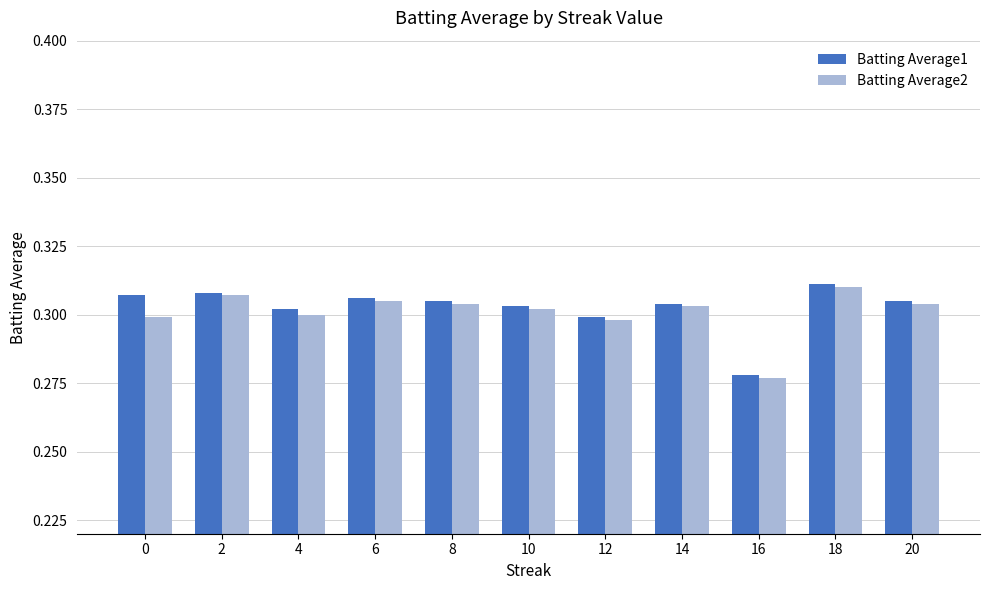

Count the number of categories in the chart.

11